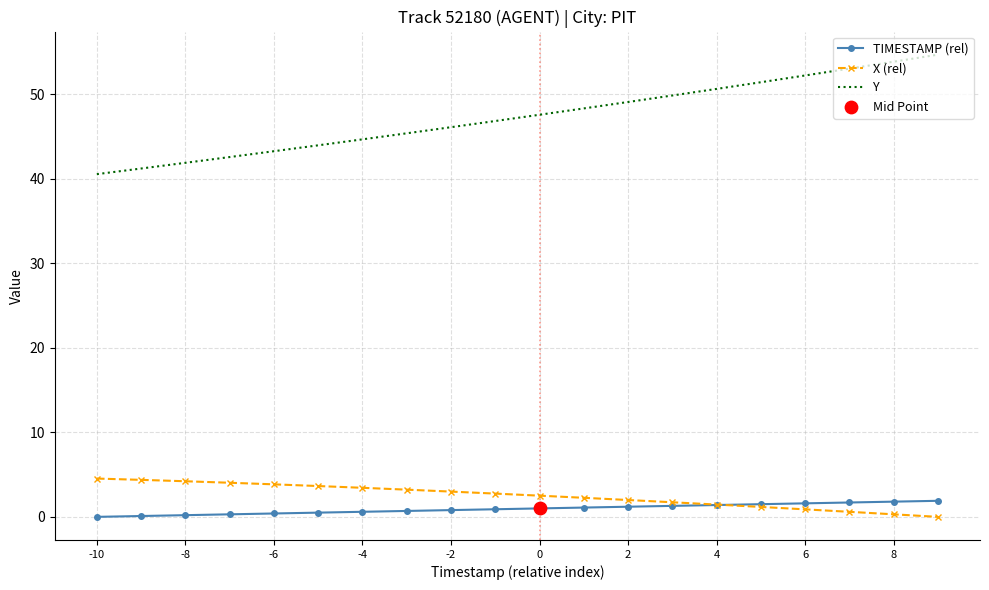

Which series has the widest spread of values?

Y